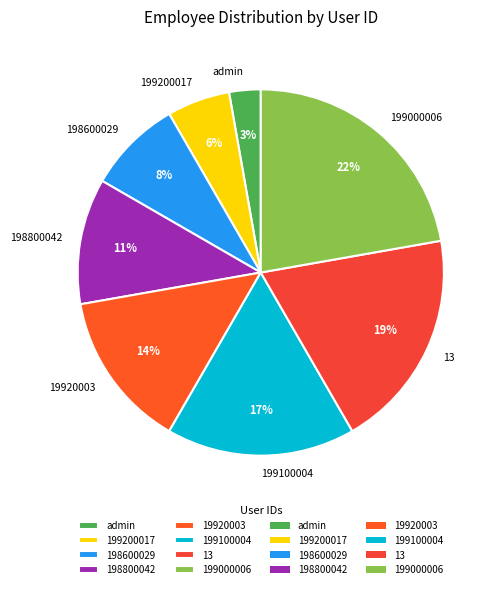

Combined, do 198800042 and 199200017 account for over 50%?

No